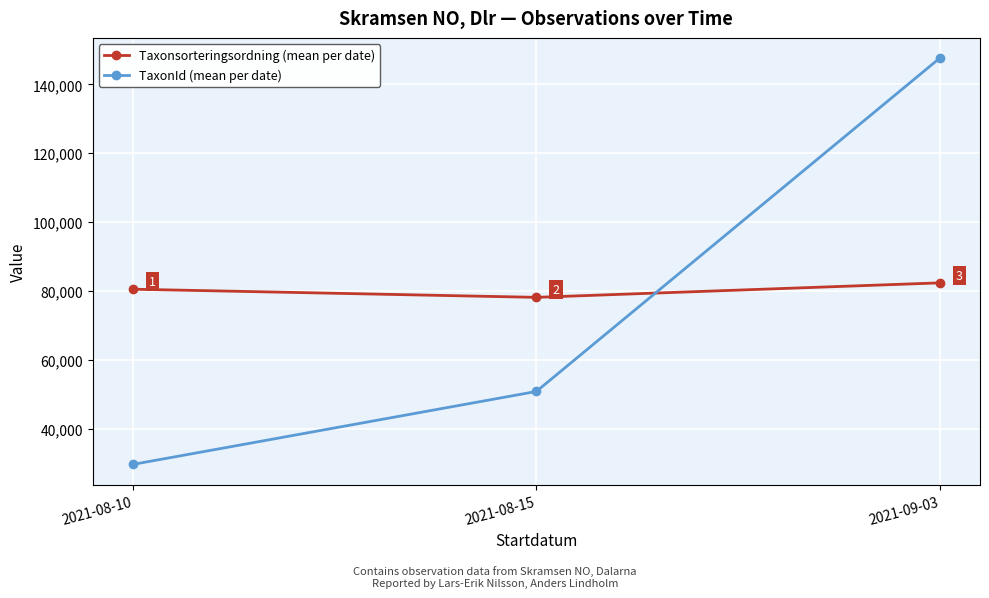

Is it true that Taxonsorteringsordning (mean per date) equals 143754.4 at 2021-09-03?

False